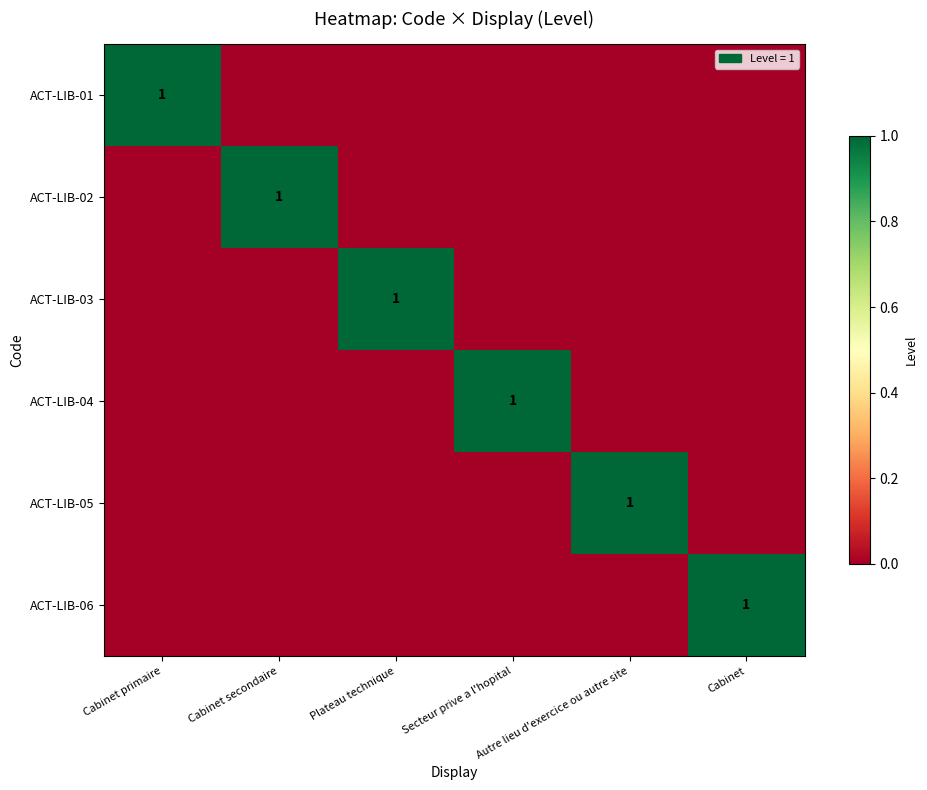

Count the ACT-LIB-06 values in the range 0 to 1.

6